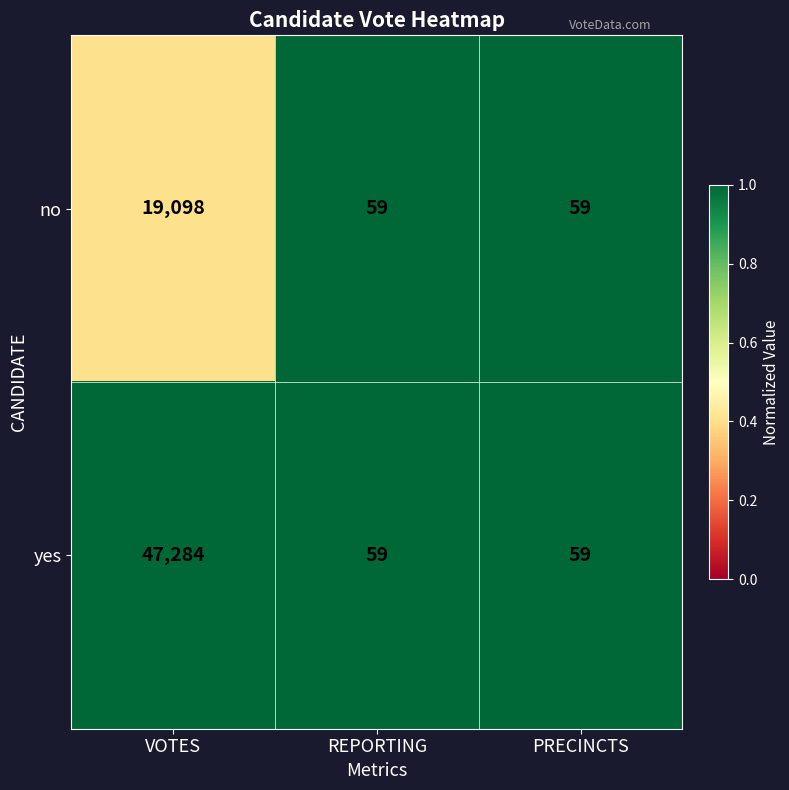

What is the average value of the yes series?

15801